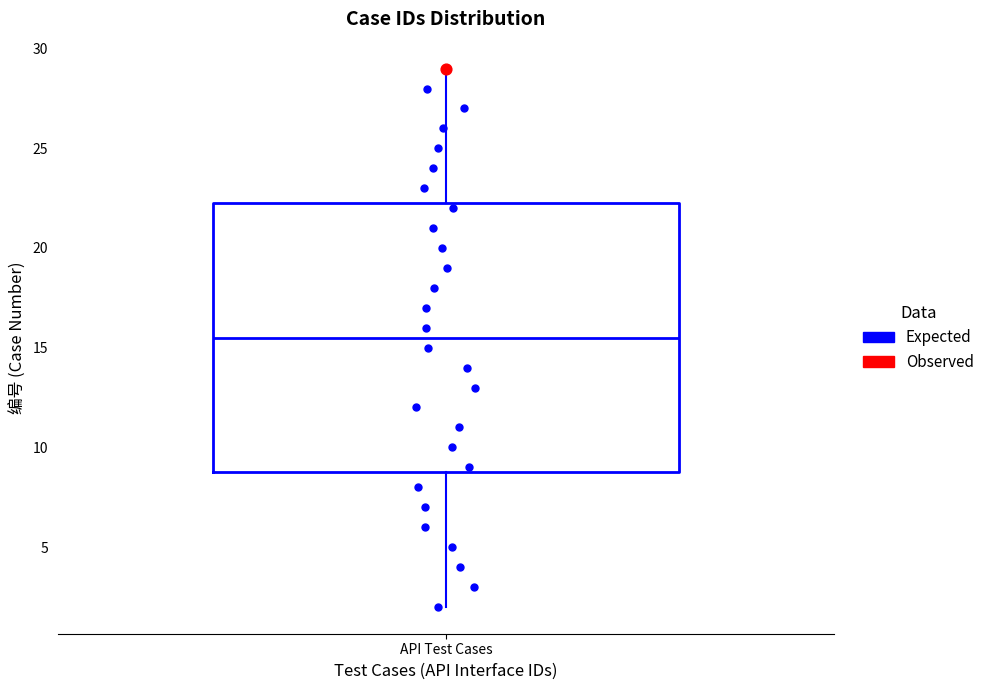

Read this box plot against the y-axis: the position of the median line, the range covered by the box, and the ends of both whiskers. The values are not printed on the chart, so give them approximately, as read against the axis.

median 15.5, box 9.0 to 22.5, whiskers 2.0 to 29.0